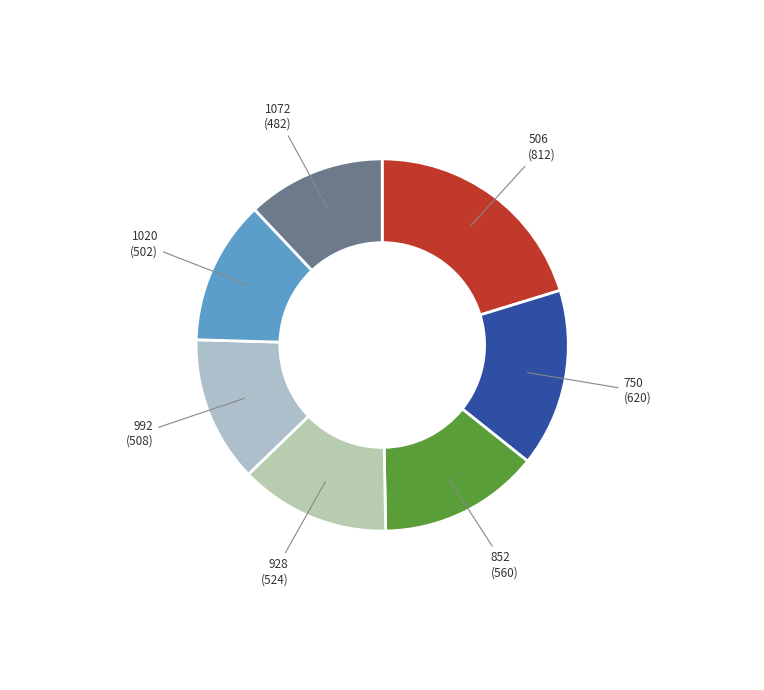

Approximately how many times larger is the value at 1072 compared to 1020?

1.0